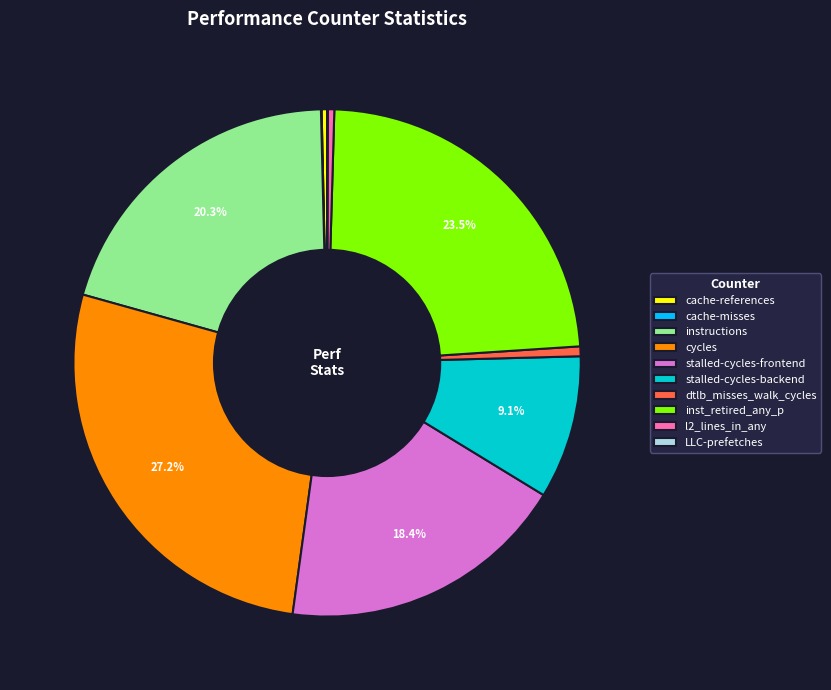

Between stalled-cycles-frontend and l2_lines_in_any, which is larger?

stalled-cycles-frontend